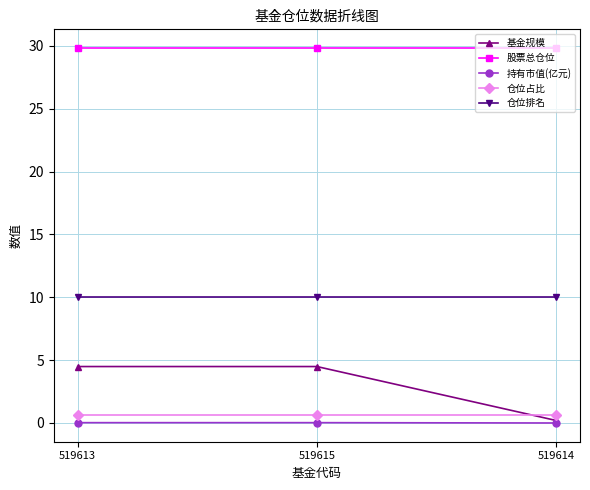

What is the average value of the 基金规模 series?

3.1